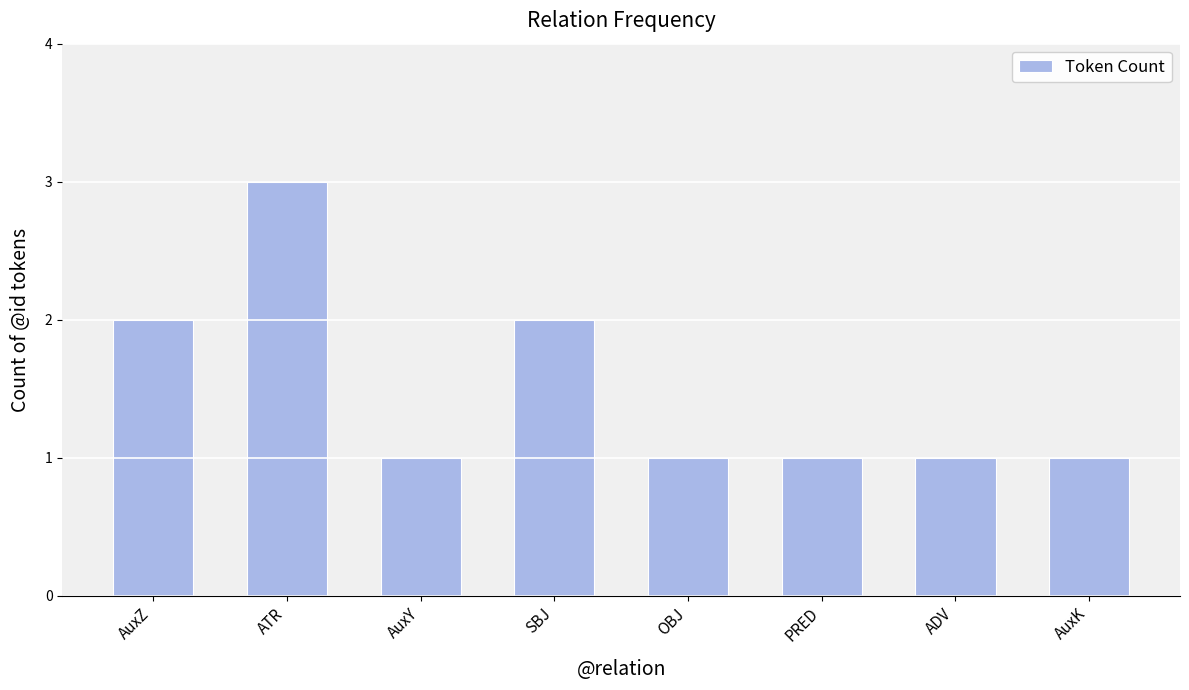

What is the value of the 5th bar from the left?

1